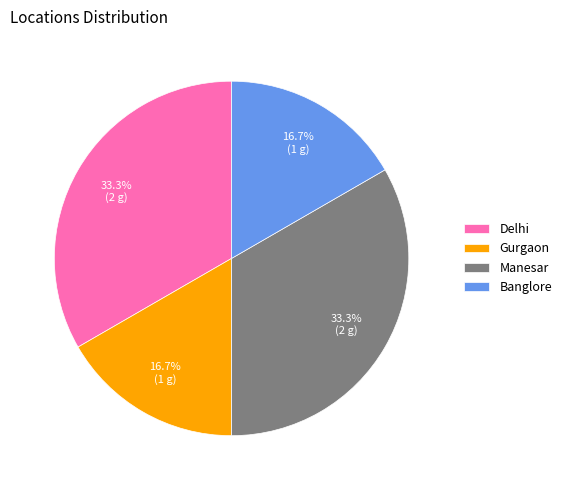

How much of the chart is everything except Banglore?

83.3%